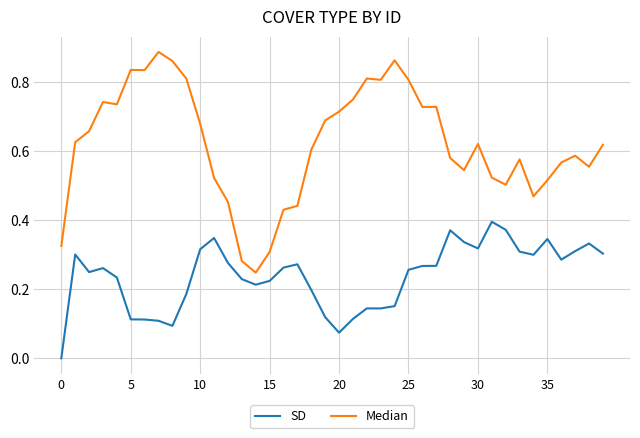

Does the chart have visible grid lines?

Yes